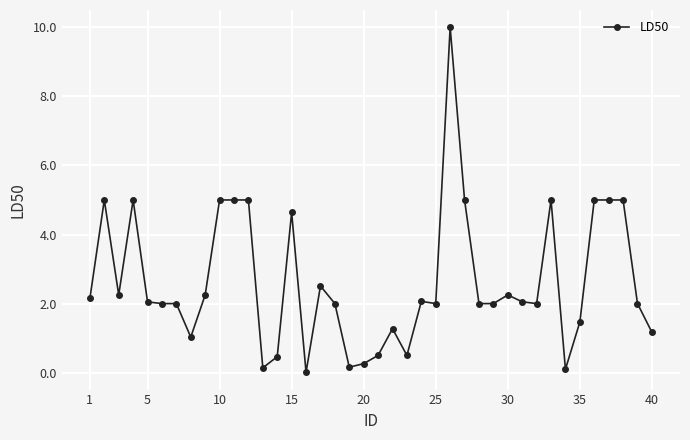

What is the average value?

2.6